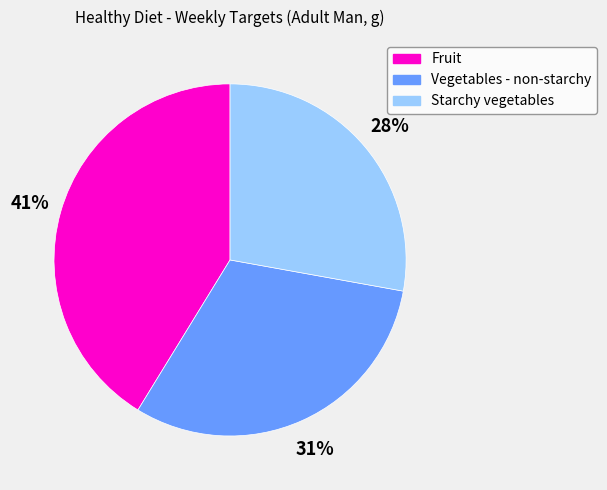

Does Vegetables - non-starchy represent more than half of the total?

No